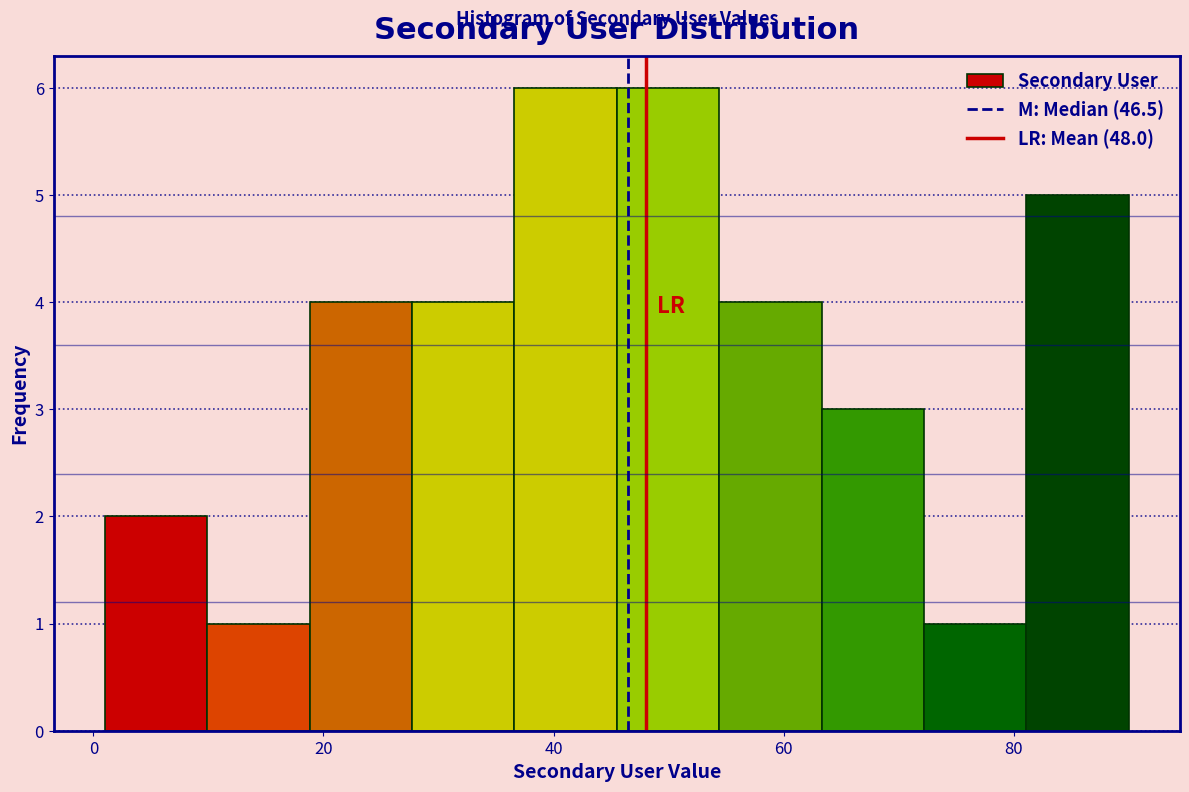

Reading left to right, transcribe this chart: for each bar, give the range it covers on the x-axis and its height. Neither the bar edges nor the heights are printed on the chart, so give them approximately, as read against the axes.

2 to 10: 2
10 to 18: 1
18 to 28: 4
28 to 36: 4
36 to 46: 6
46 to 54: 6
54 to 64: 4
64 to 72: 3
72 to 82: 1
82 to 90: 5